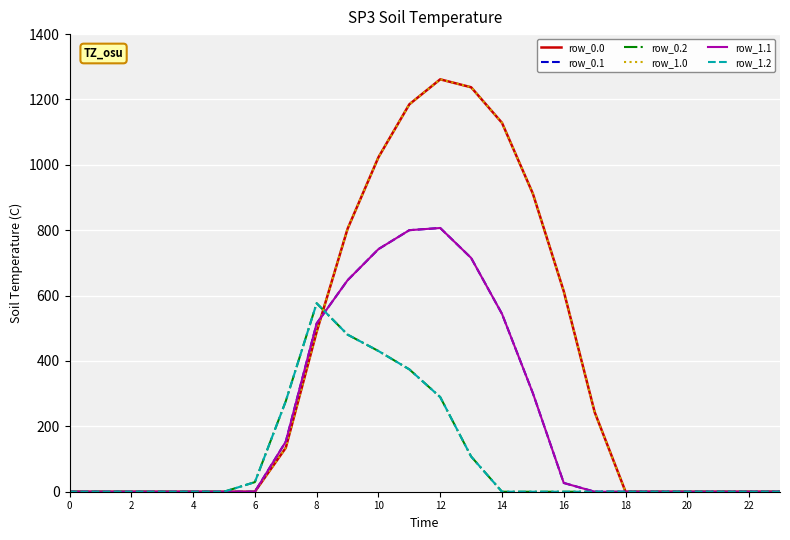

True or false: row_1.0 has more than 0 points higher than both neighbors.

True